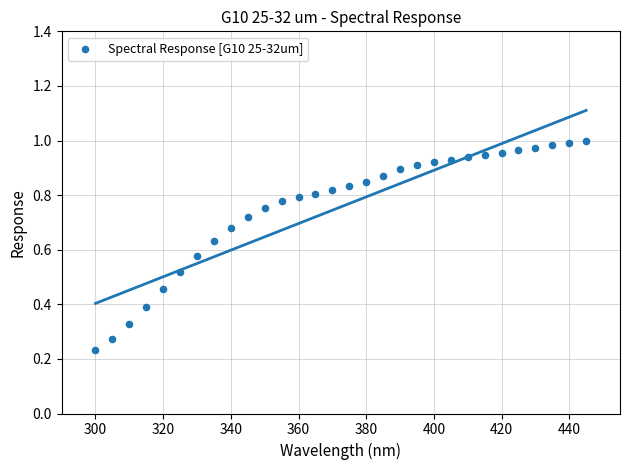

What is the range of X values (max minus min)?

145.0